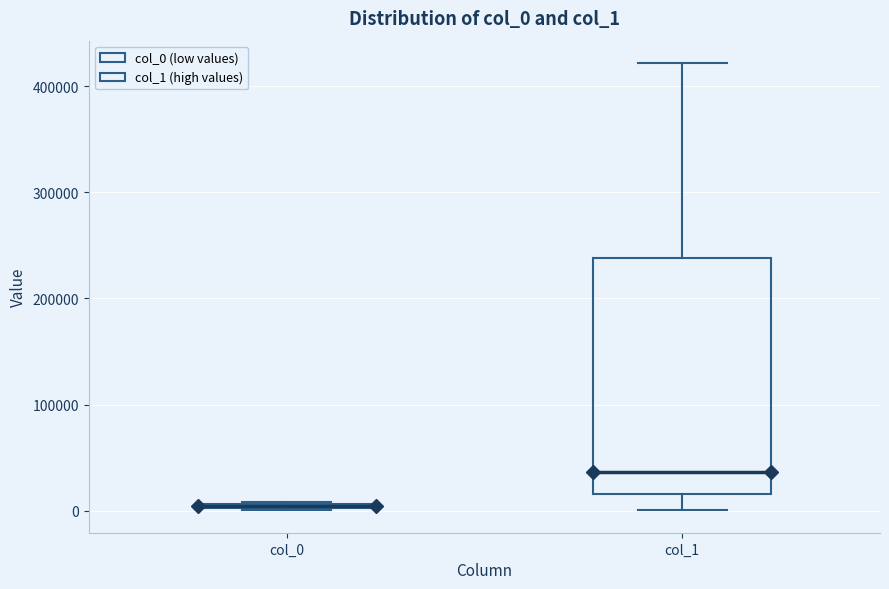

Which box has the lowest median line?

col_0